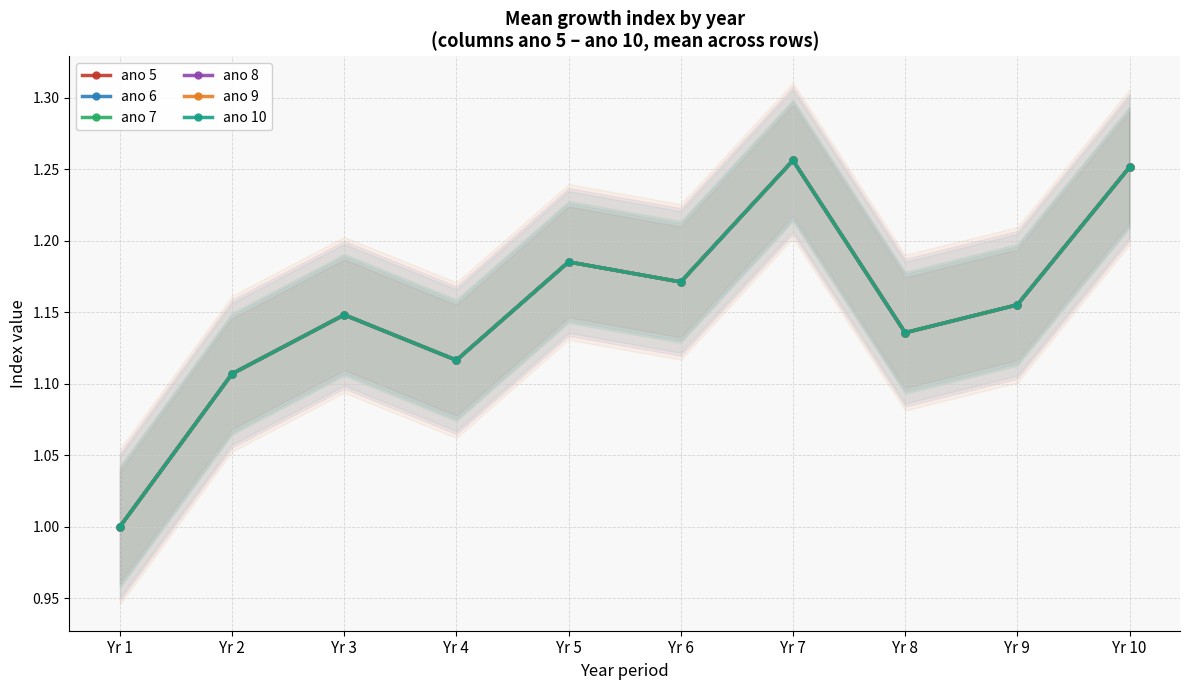

Which series has the largest range (max minus min)?

ano 5